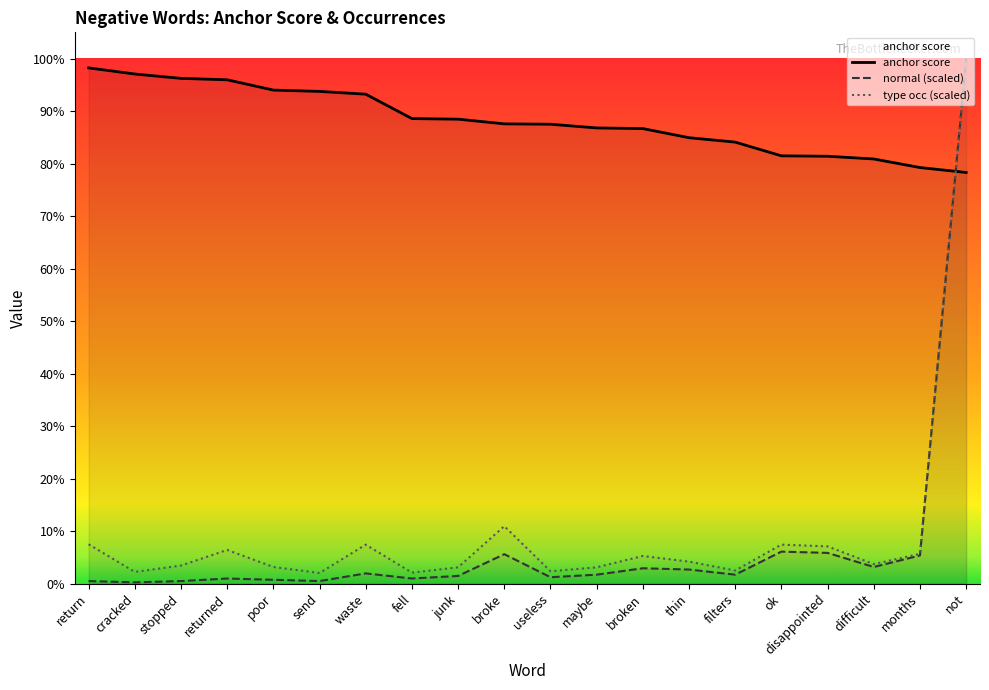

What is the label of the 20th point from the right?

return